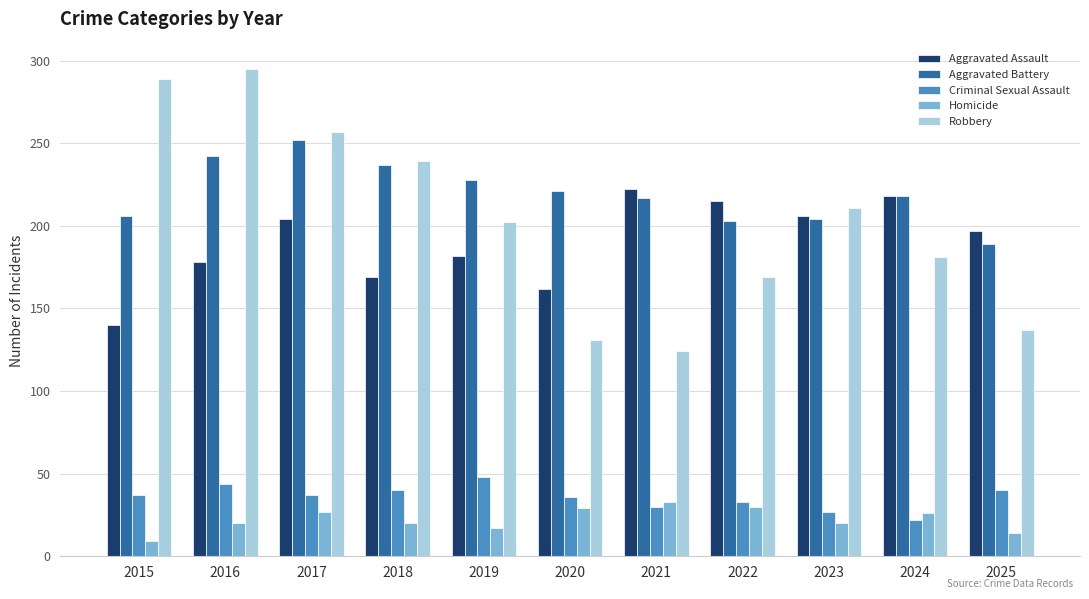

What is the difference between the second highest and minimum values in the Aggravated Battery series?

53